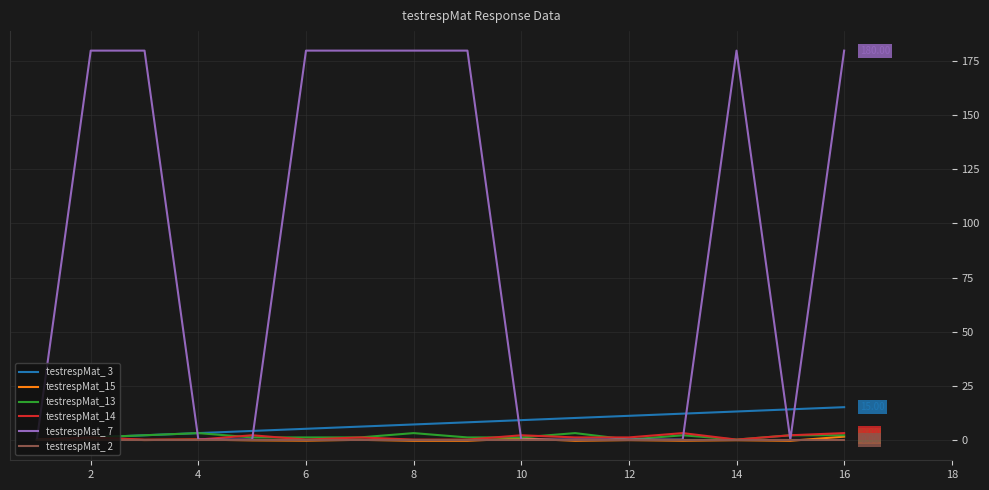

Which series has the widest spread of values?

testrespMat_ 7